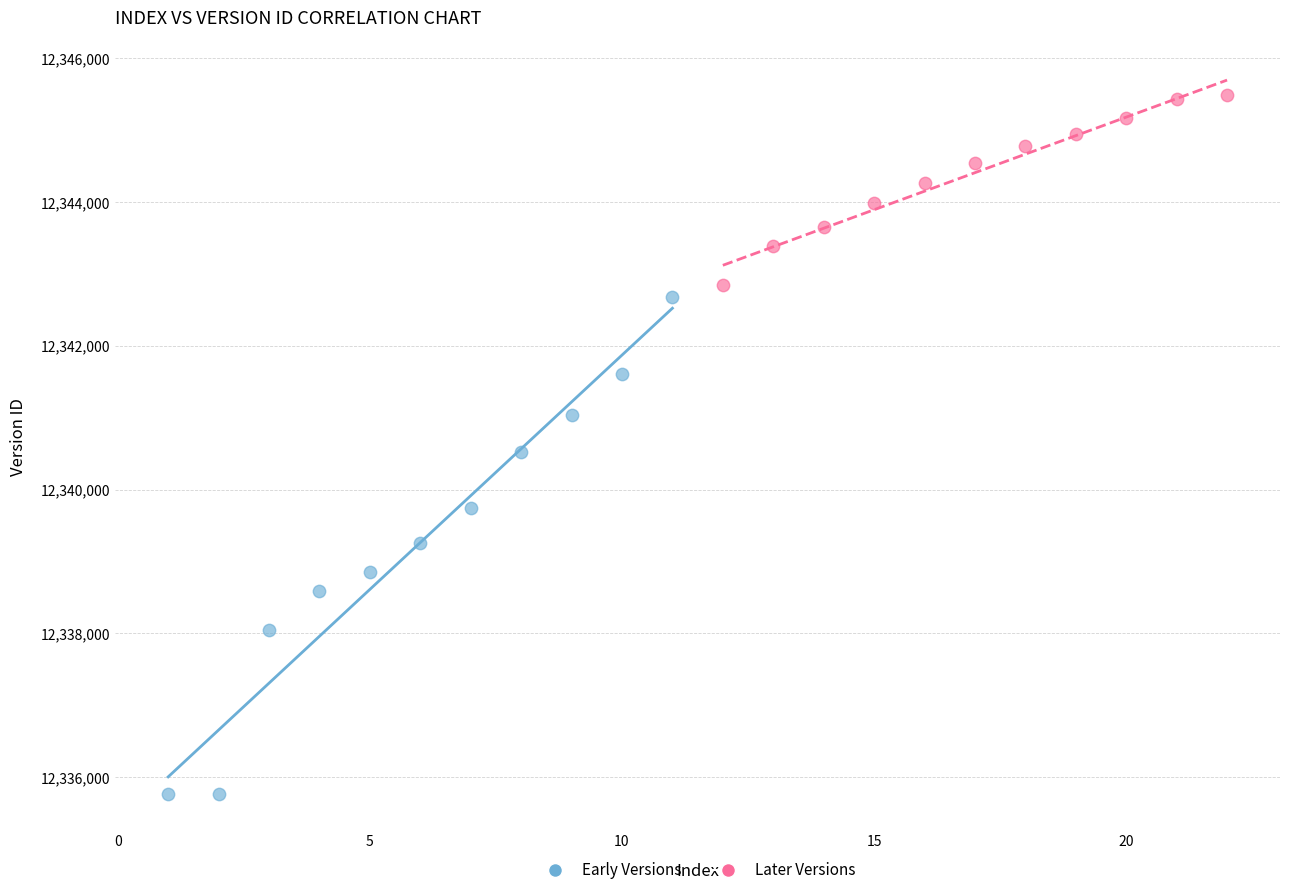

Which series contains the lowest Y value?

Early Versions